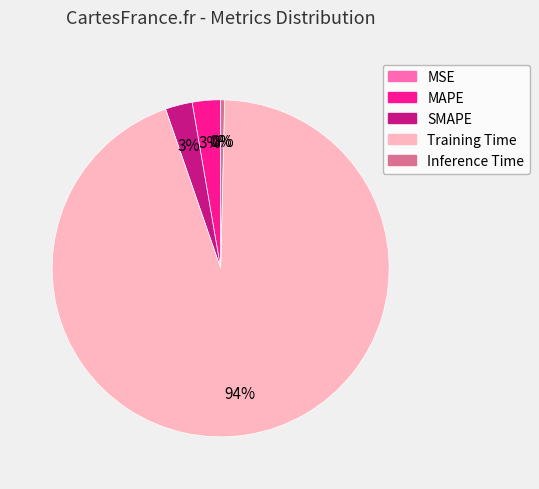

To the nearest percent, what is the combined percentage of MAPE and Training Time?

97%